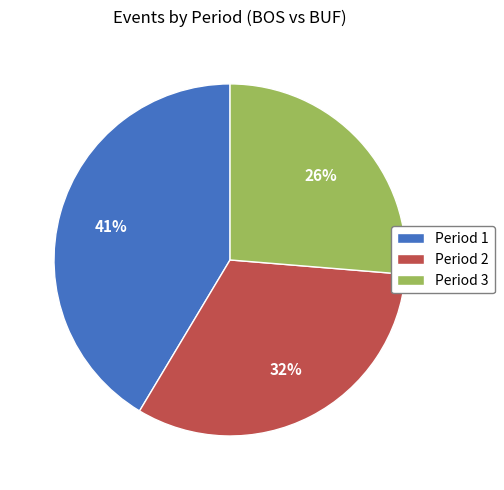

Rank the categories by value from lowest to highest.

Period 3, Period 2, Period 1